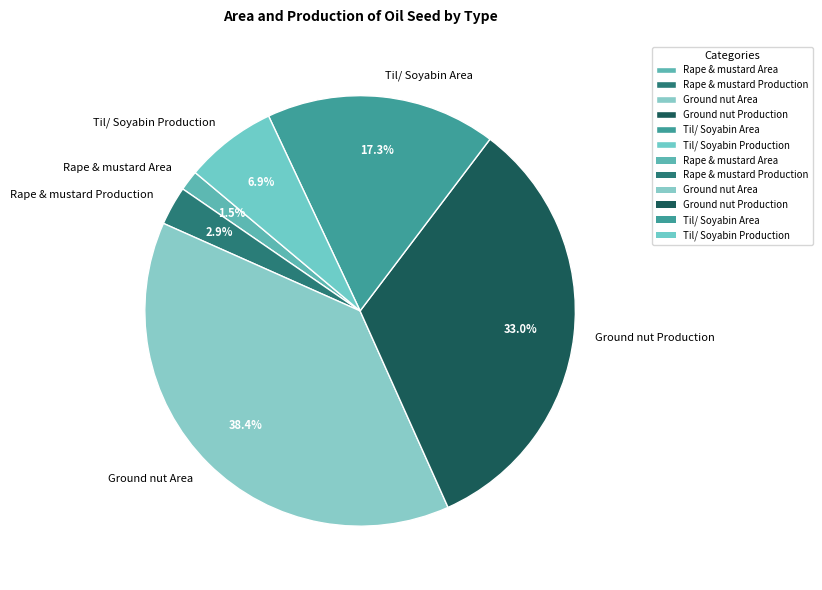

How many slices are in this pie chart?

6